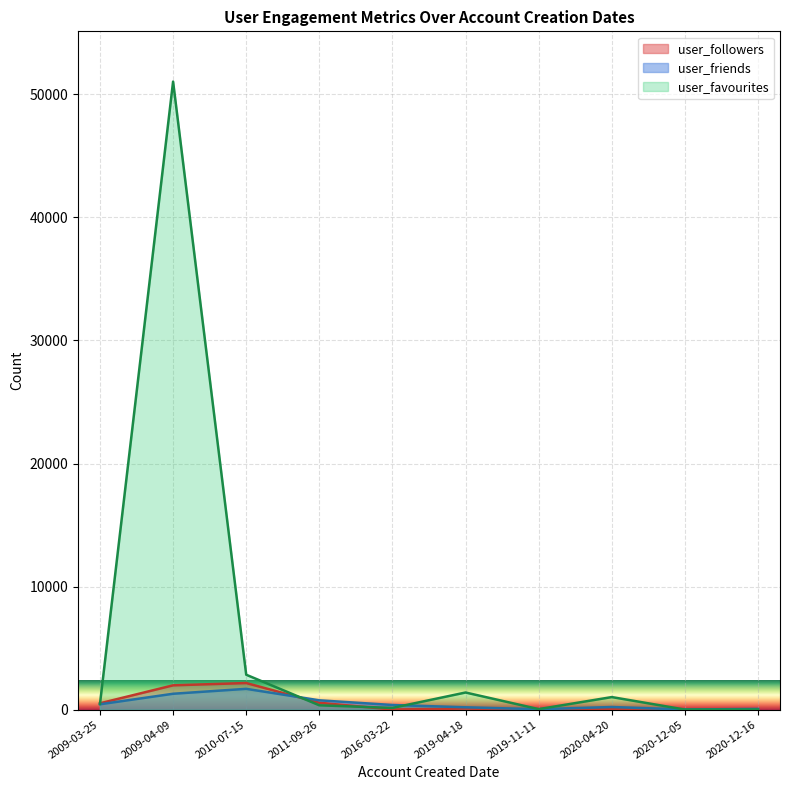

How many data points in user_followers are less than 91?

5